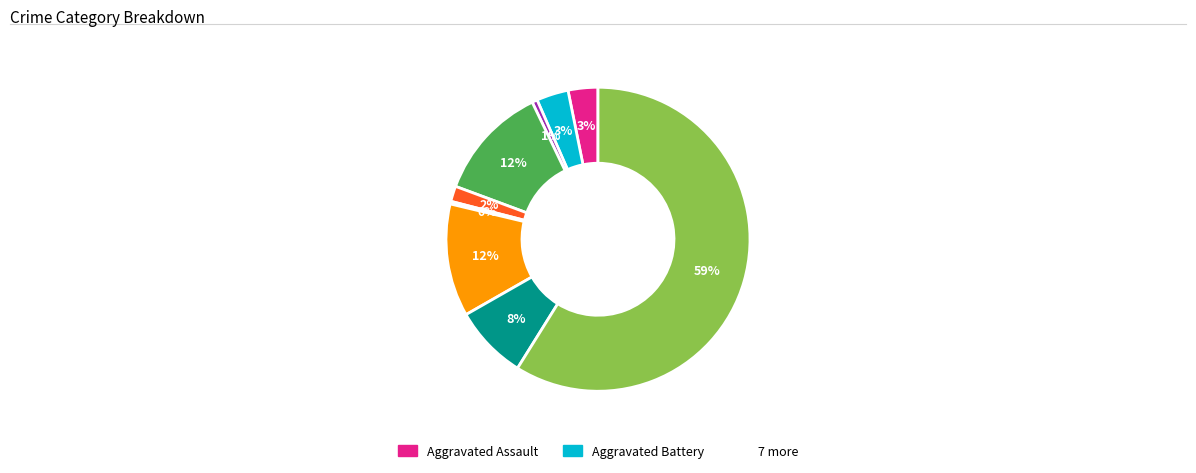

How many segments does this pie chart have?

9